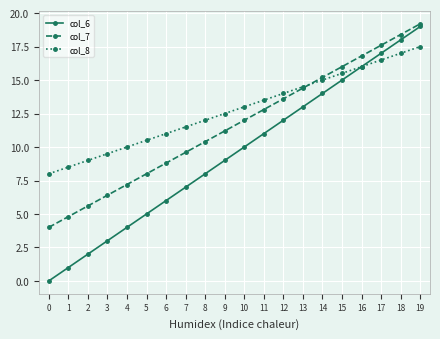

At which label is col_8 closest to 12?

8